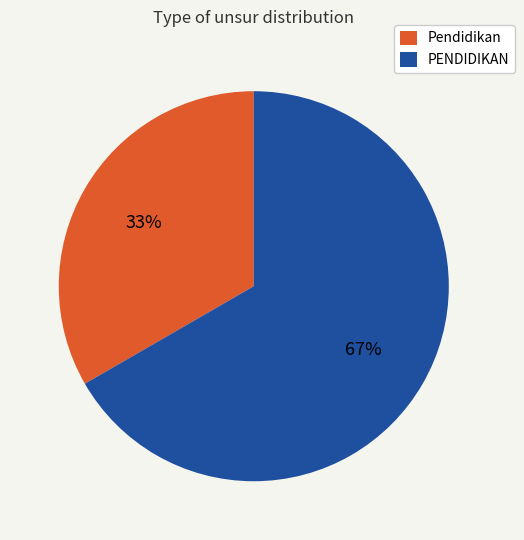

Between PENDIDIKAN and Pendidikan, which is larger?

PENDIDIKAN